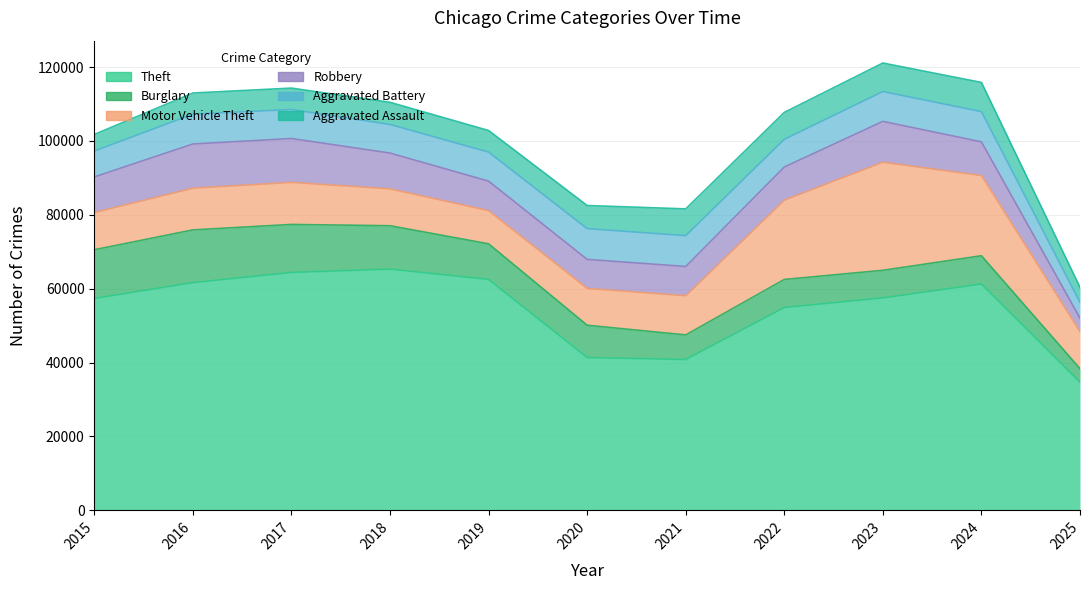

At which label does Aggravated Battery reach its minimum?

2025